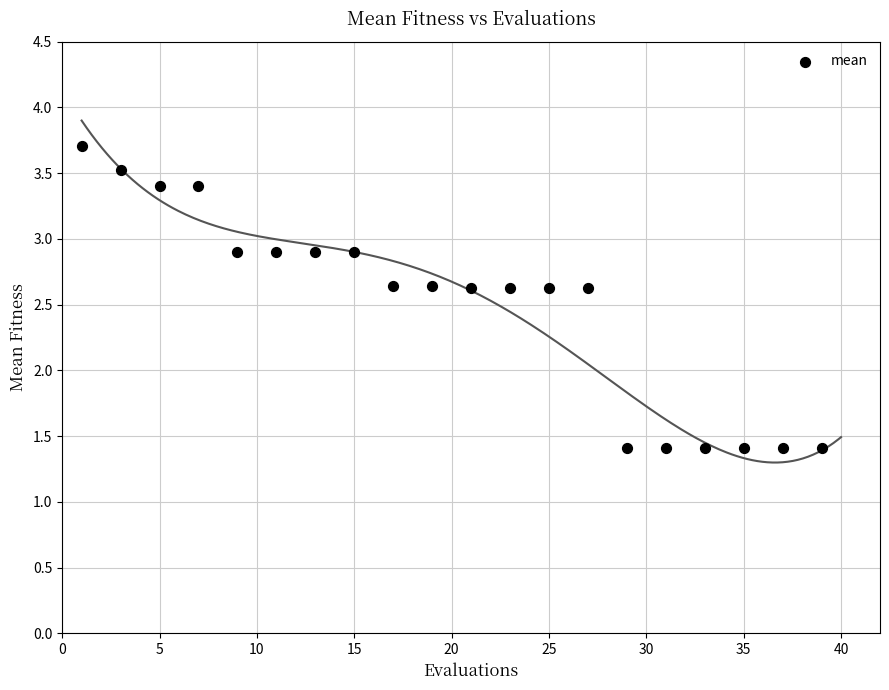

What is the range of Y values (max minus min)?

2.3